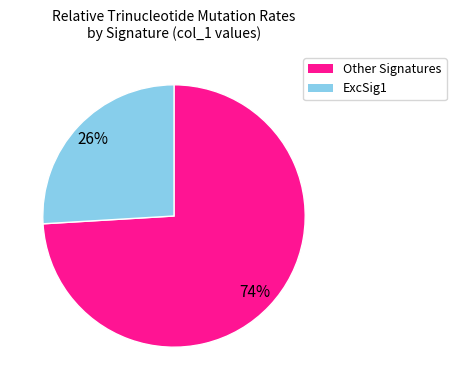

To the nearest percent, what is the average slice percentage?

50%